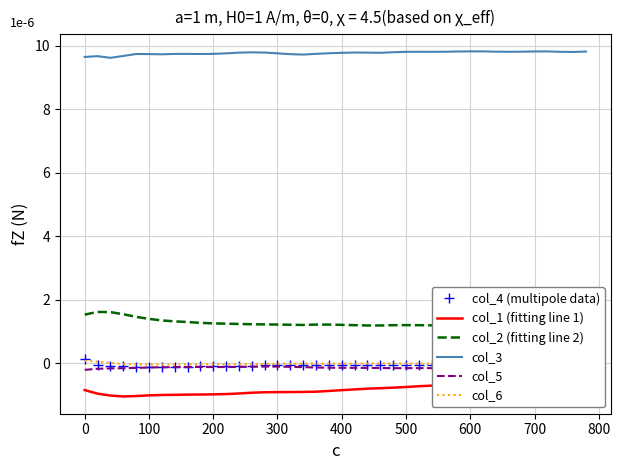

The col_3 series shows 9.7 at 200. True or false?

True